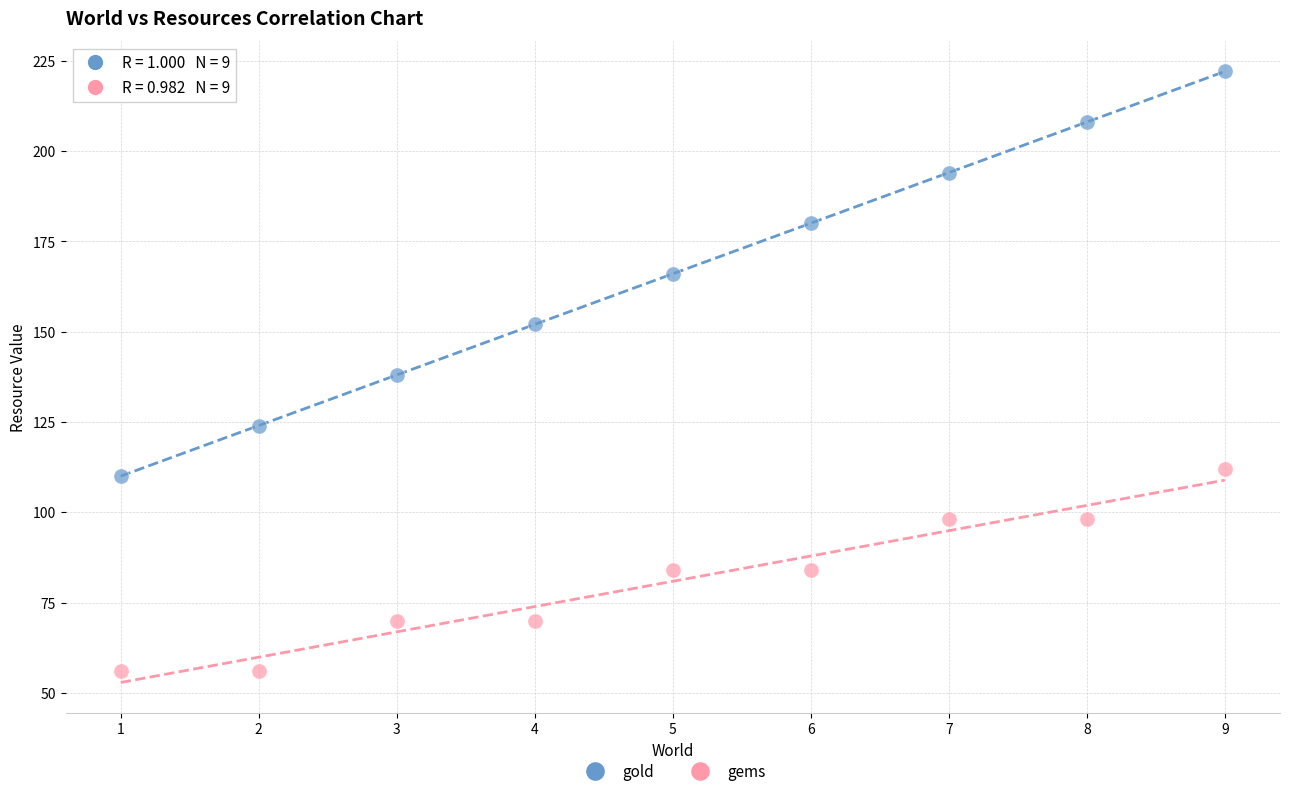

What are all the series names shown in the legend?

gold, gems